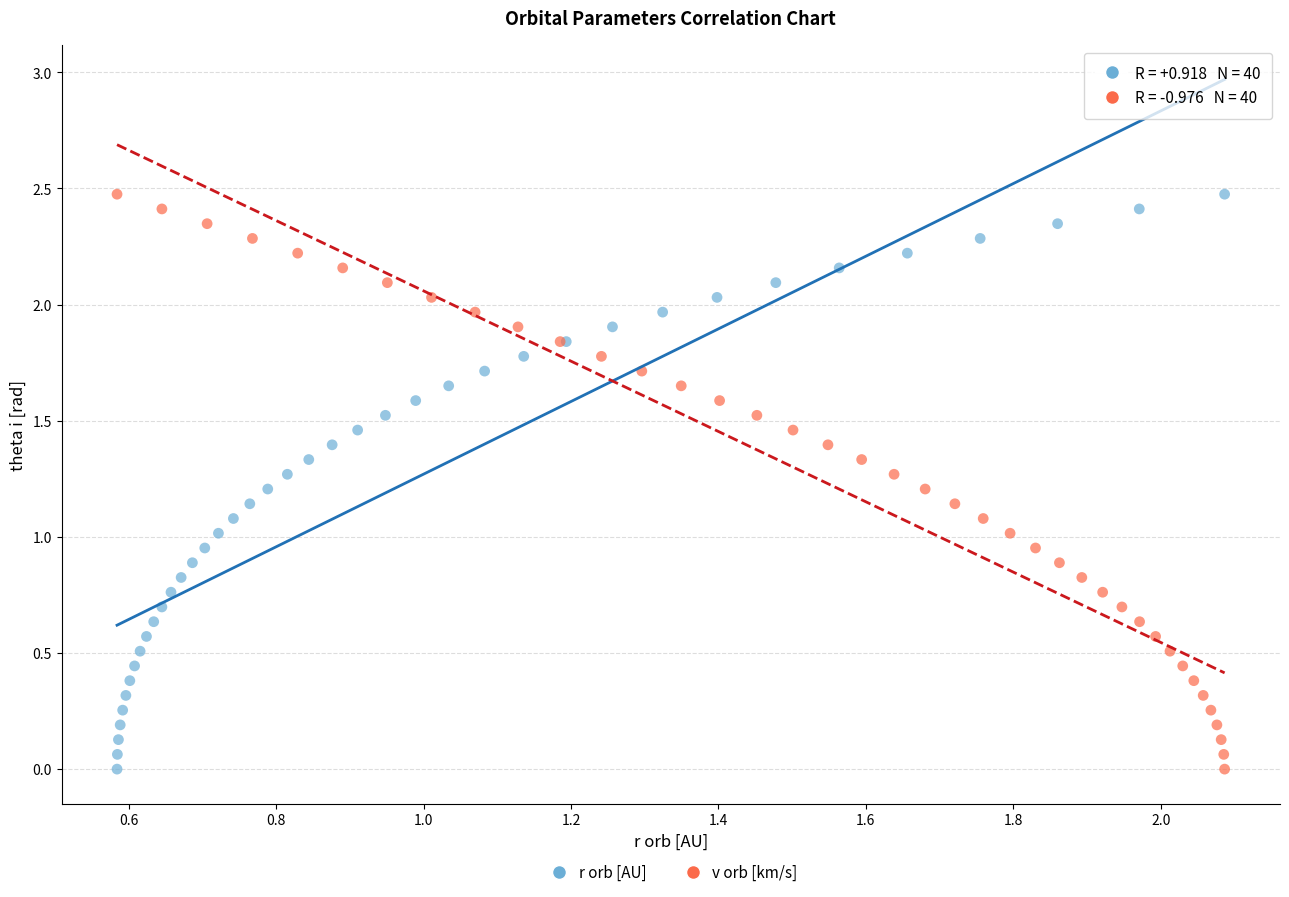

What are all the series names shown in the legend?

r orb [AU], v orb [km/s]